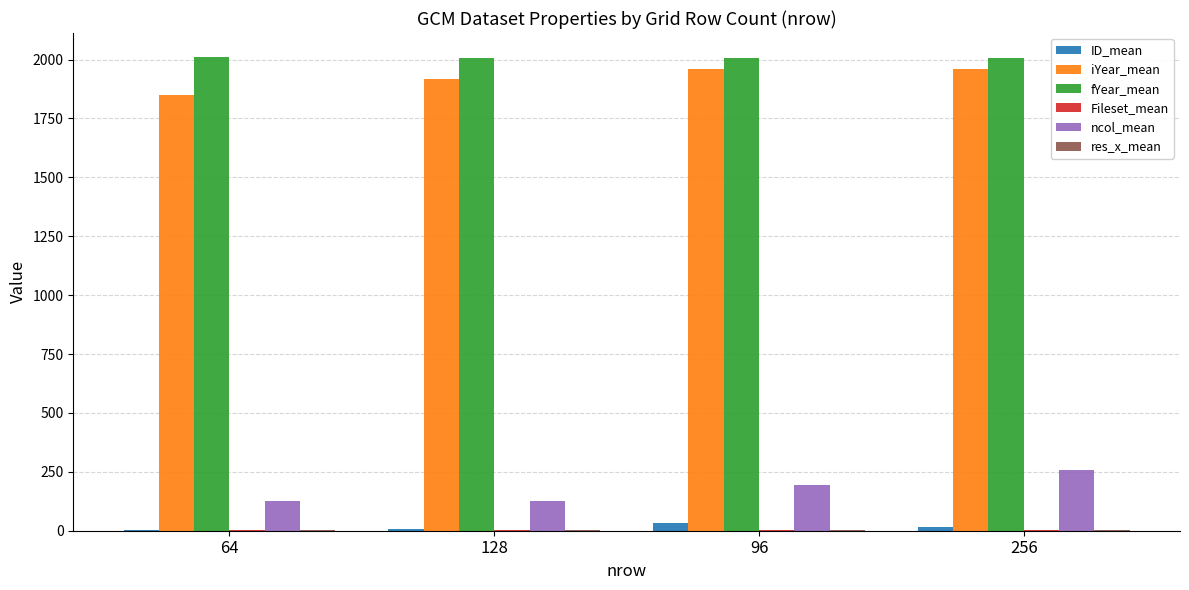

Which series has the widest spread of values?

ncol_mean